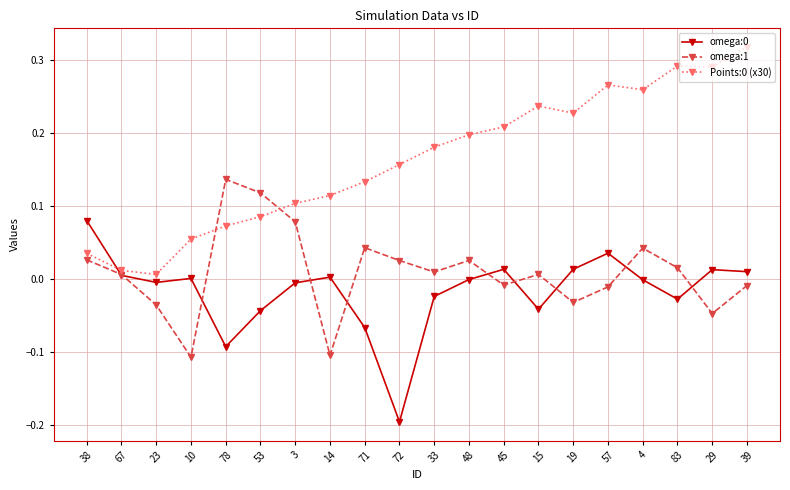

True or false: omega:0 and Points:0 (x30) intersect in this chart.

True